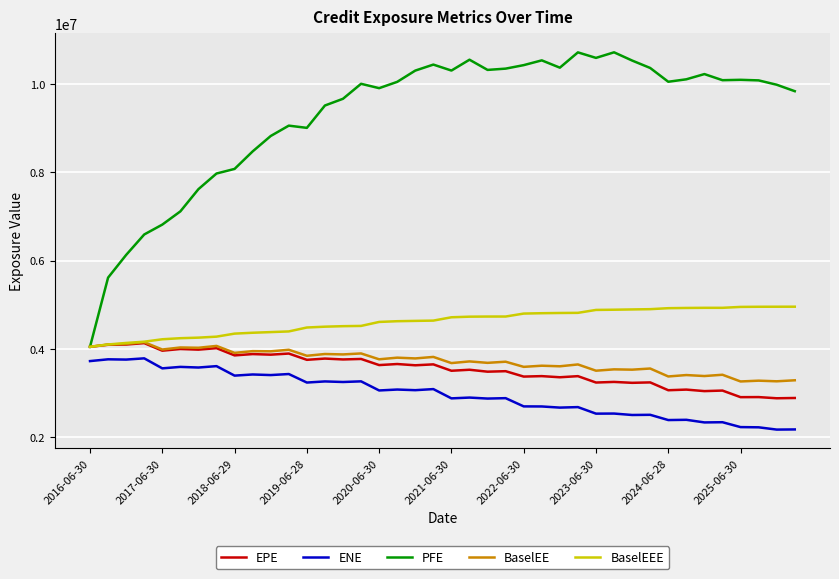

What is the smallest value displayed?

2172309.8